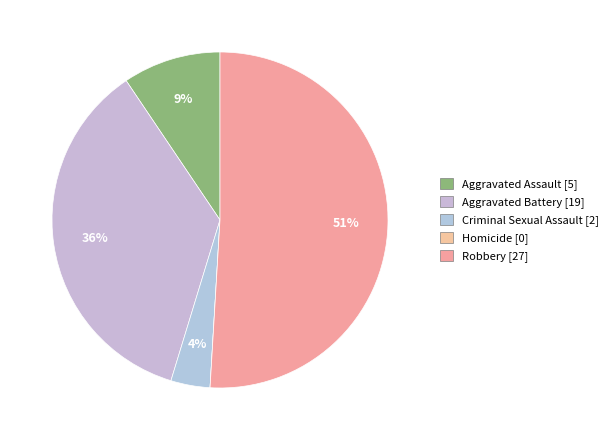

To the nearest percent, what is the difference between the Aggravated Battery and Homicide slice percentages?

36%